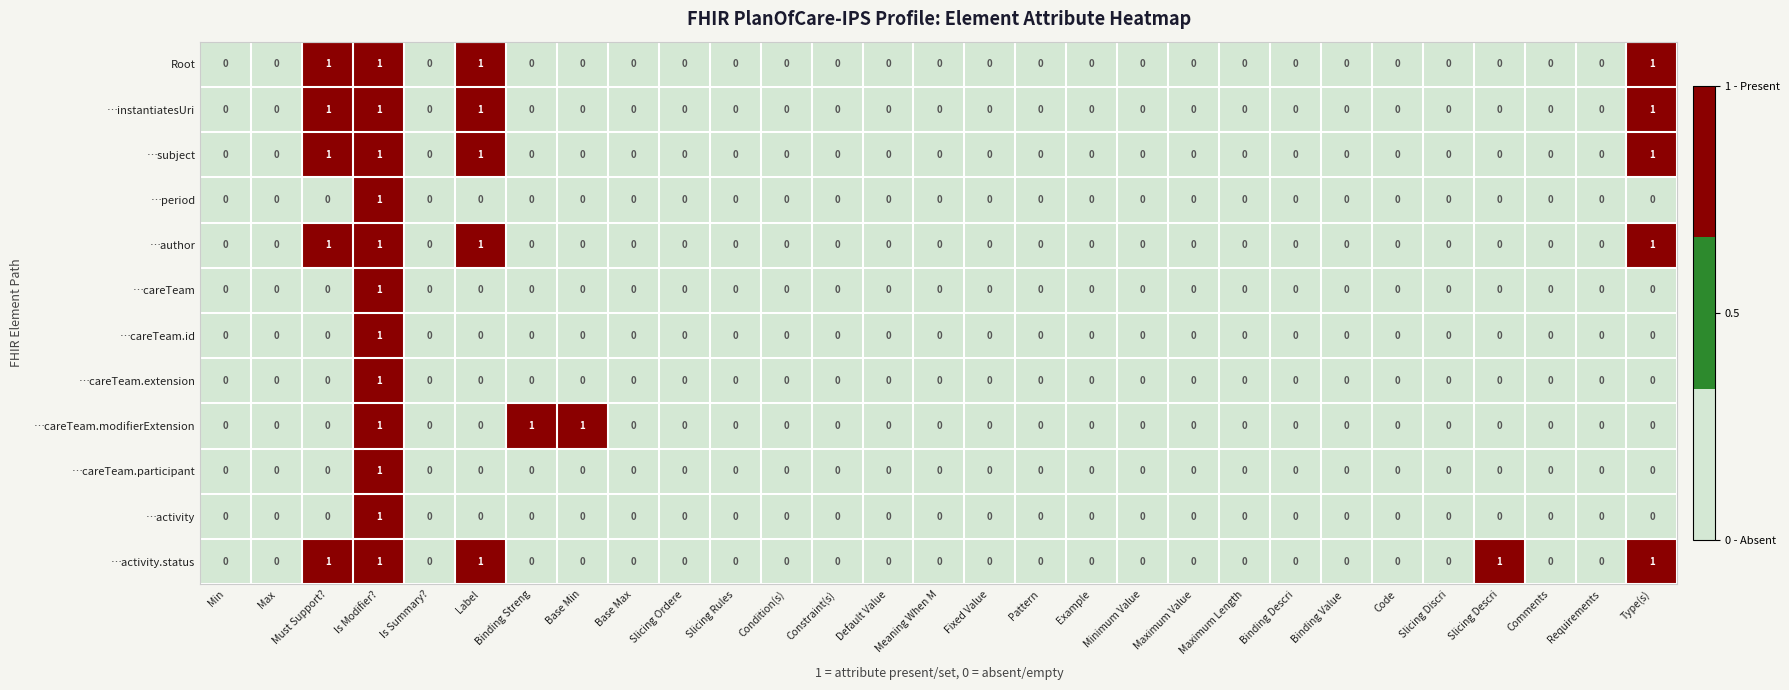

Which category has the highest value in the …careTeam.extension series?

Is Modifier?